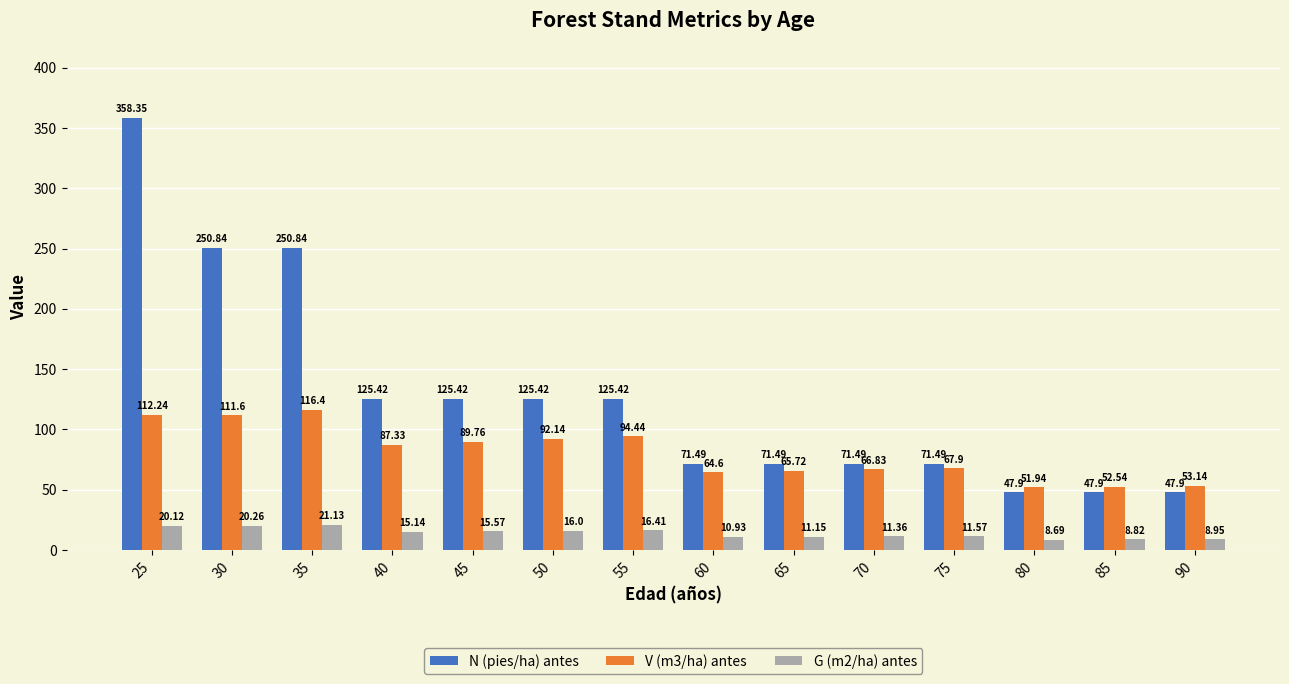

How many values in the N (pies/ha) antes series exceed 125?

7